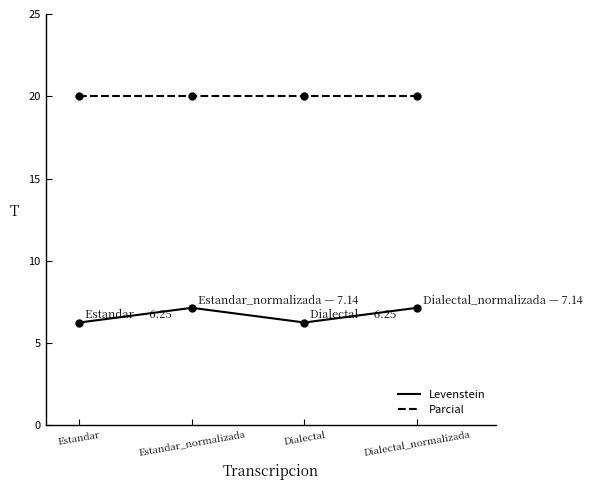

At Estandar_normalizada, list the series in order from smallest to largest.

Levenstein, Parcial